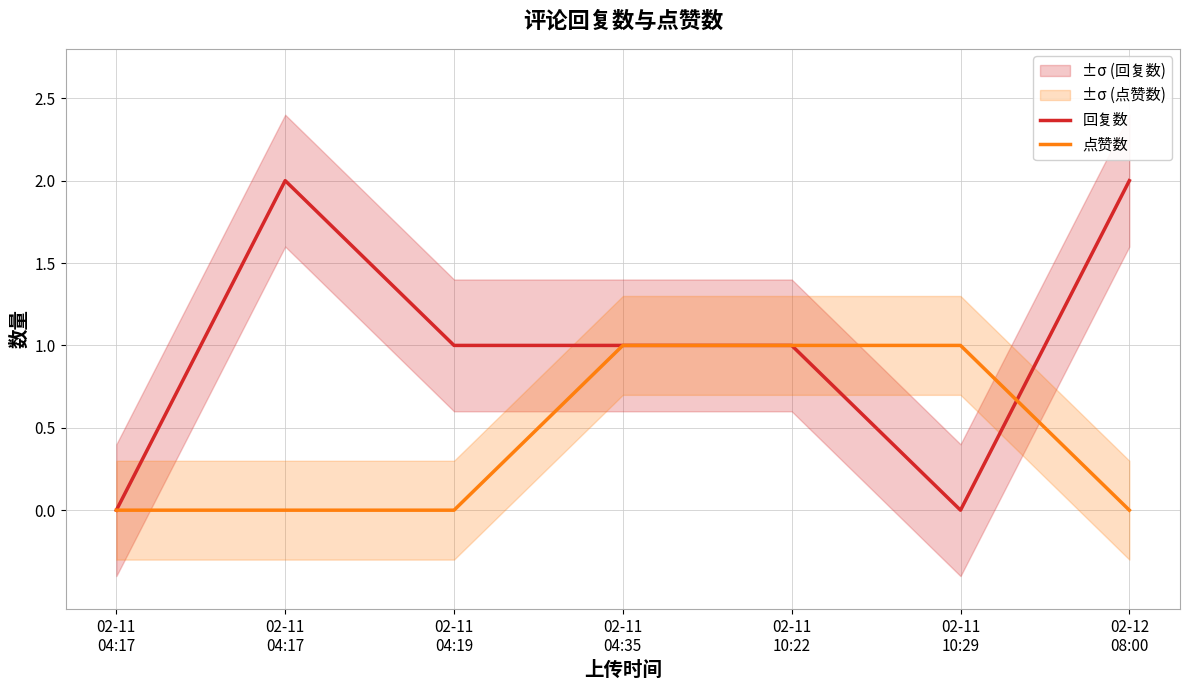

What is the label of the 4th point from the right?

02-11
04:35